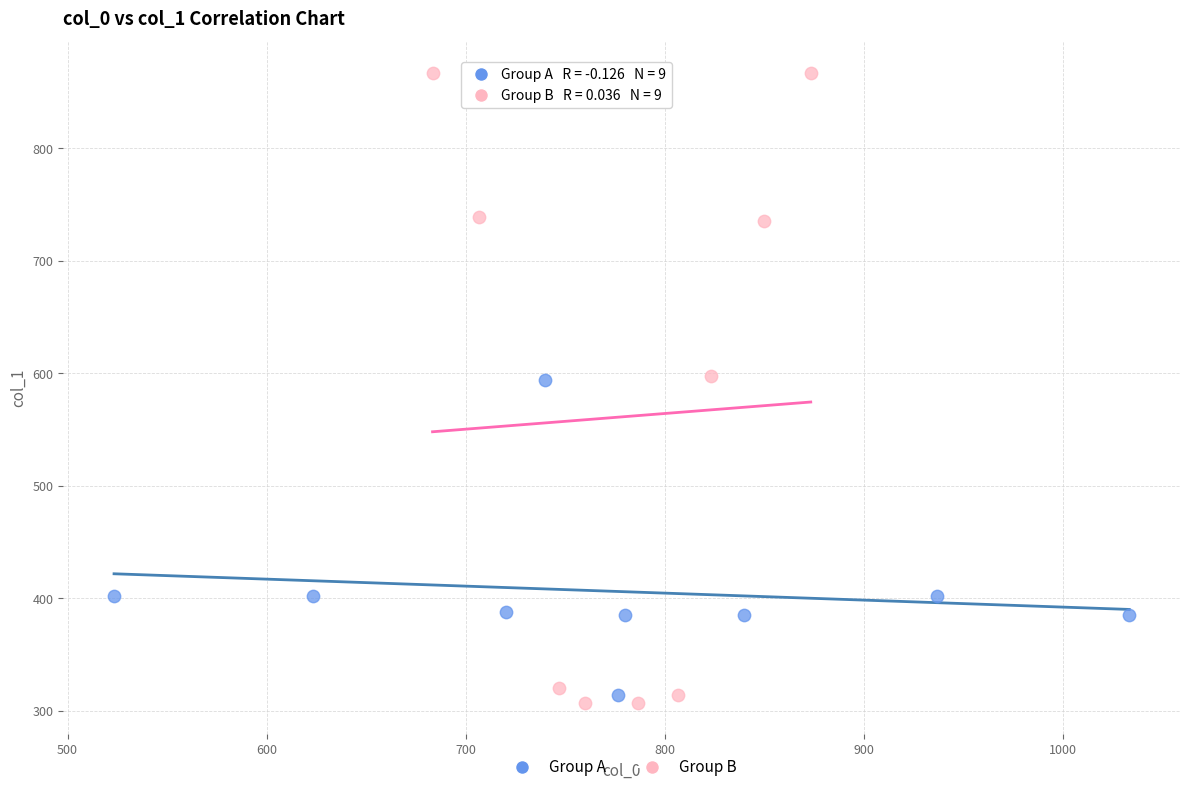

Which series has the widest spread of Y values?

Group B